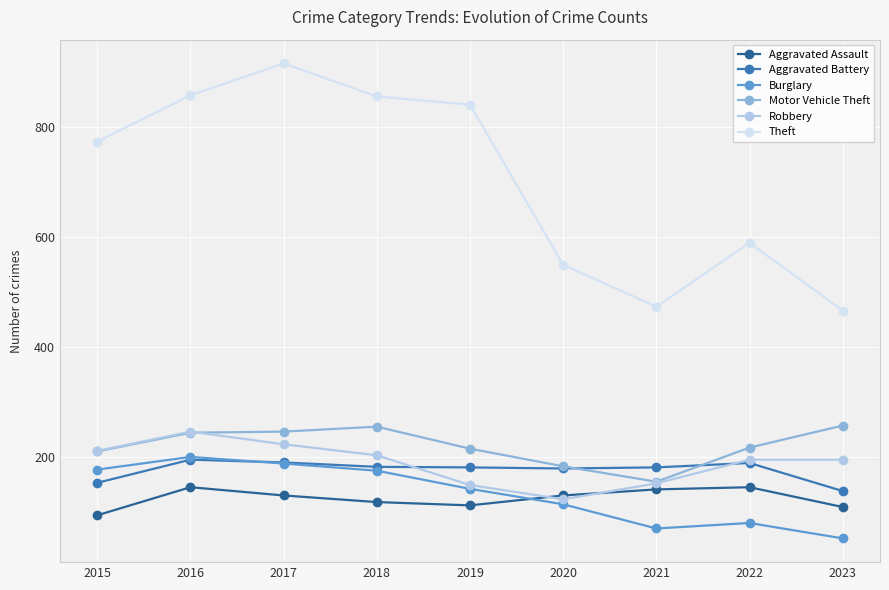

The Aggravated Battery series shows 66 at 2016. True or false?

False